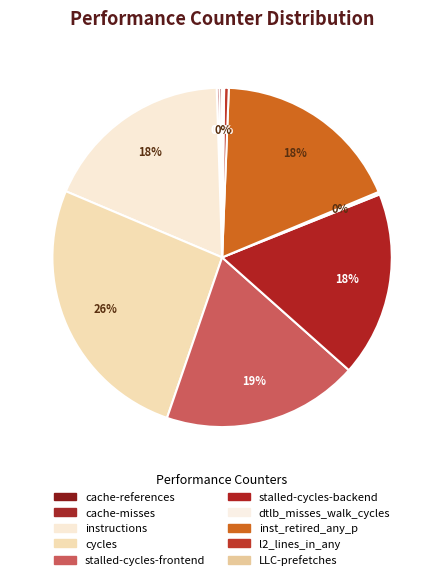

Is there any slice that represents more than half of the pie?

No